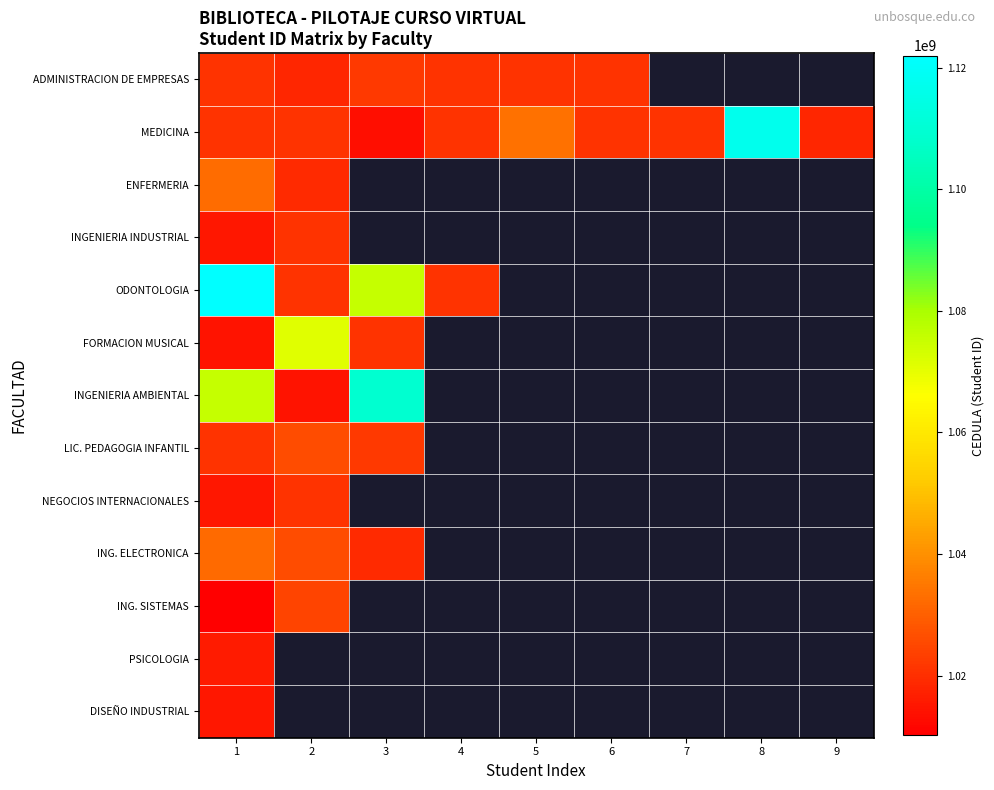

What is the total value across all series at 6?

2041663568